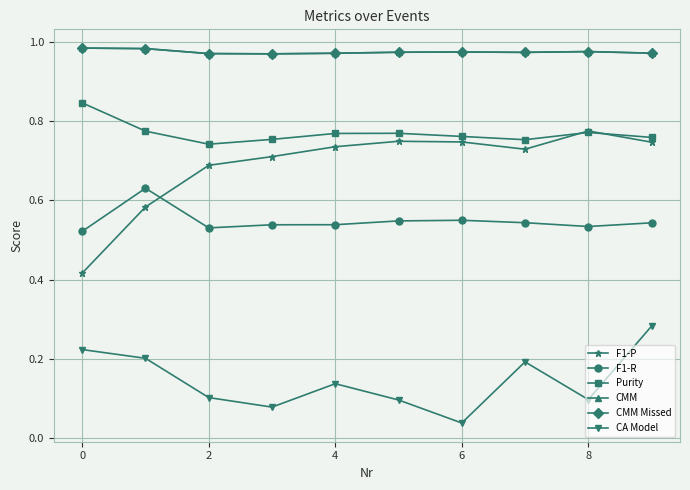

Which series has the largest range (max minus min)?

F1-P